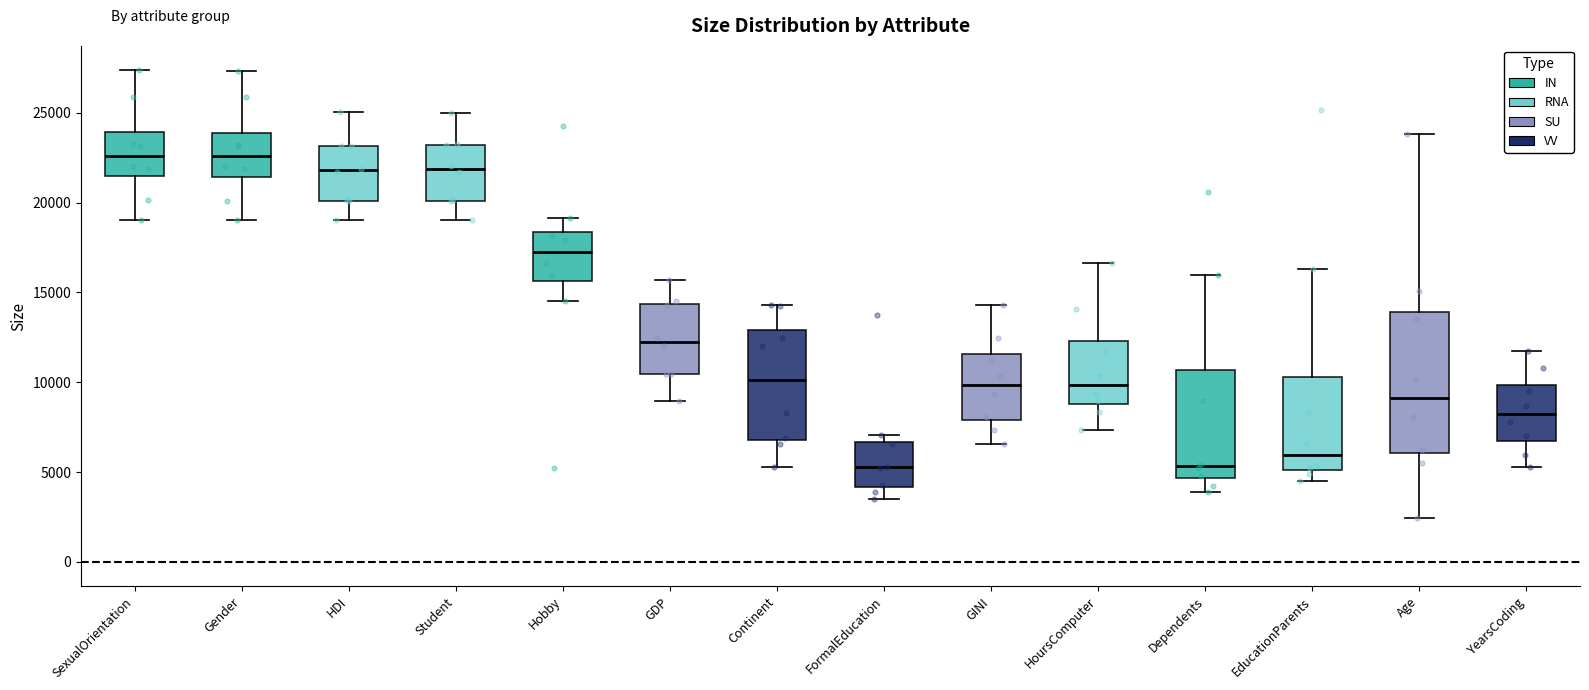

Where does the median line of the box for Continent sit on the y-axis? The values are not printed on the chart, so give them approximately, as read against the axis.

10000